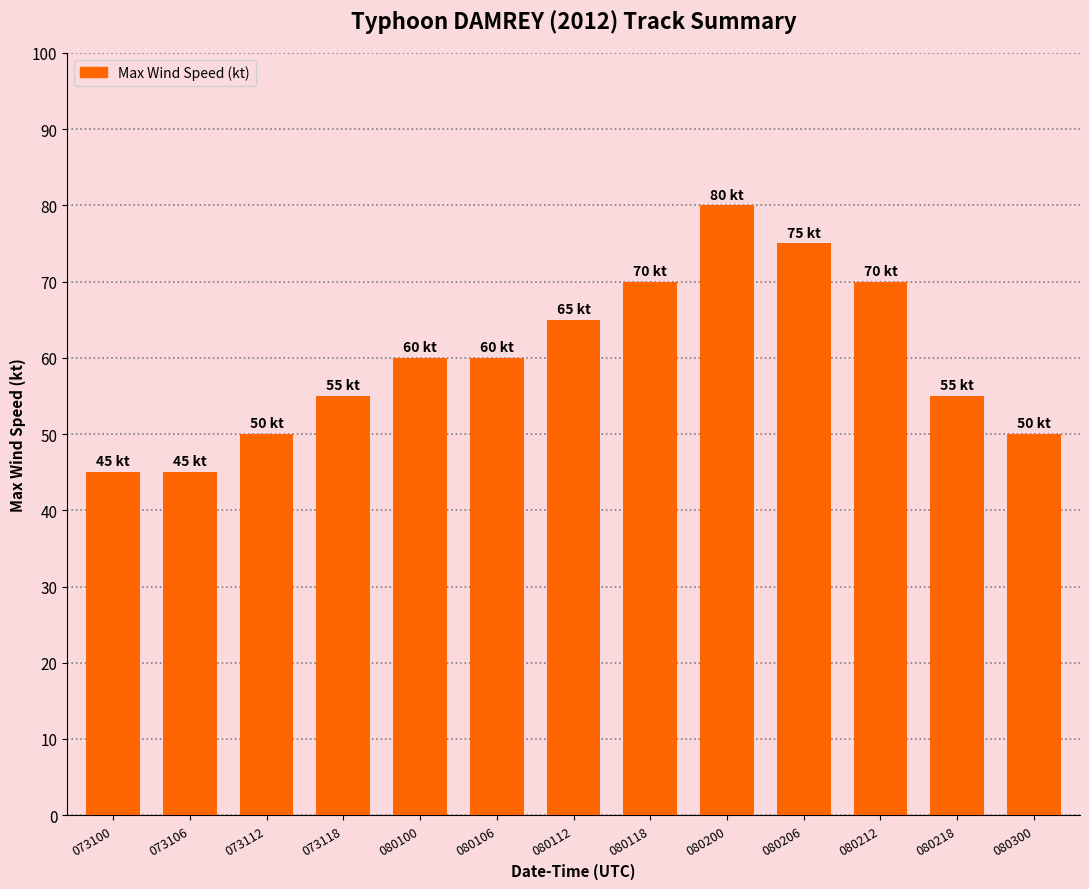

True or false: the data shows 45 at 073100.

True